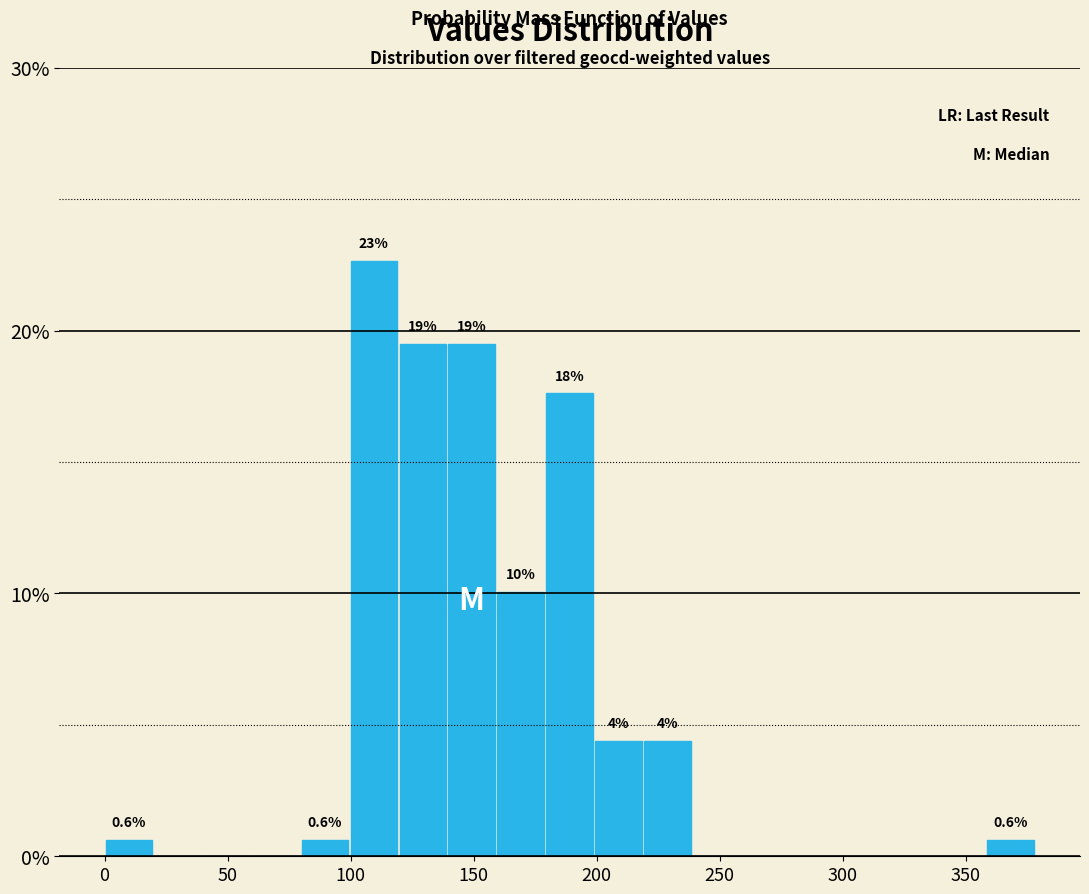

Around what value on the x-axis is the tallest bar? Give the approximate position of its centre, as read against the axis.

110